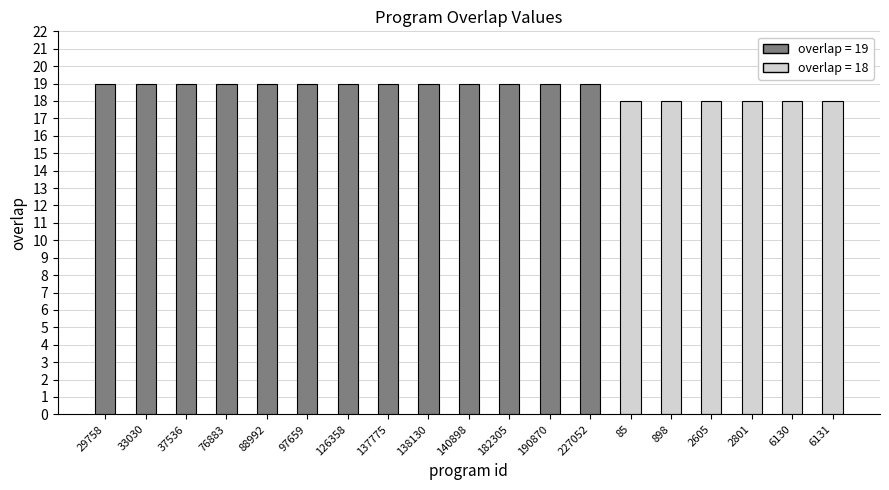

Approximately how many times larger is the value at 29758 compared to 190870?

1.0